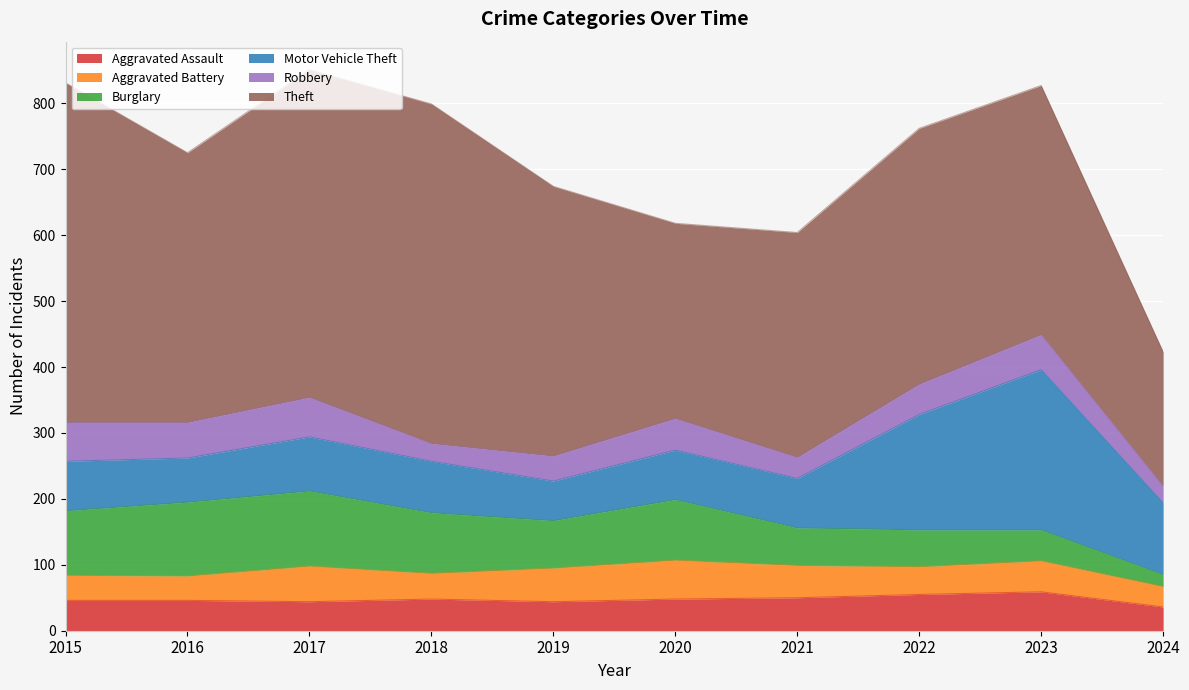

What is the smallest value displayed?

18